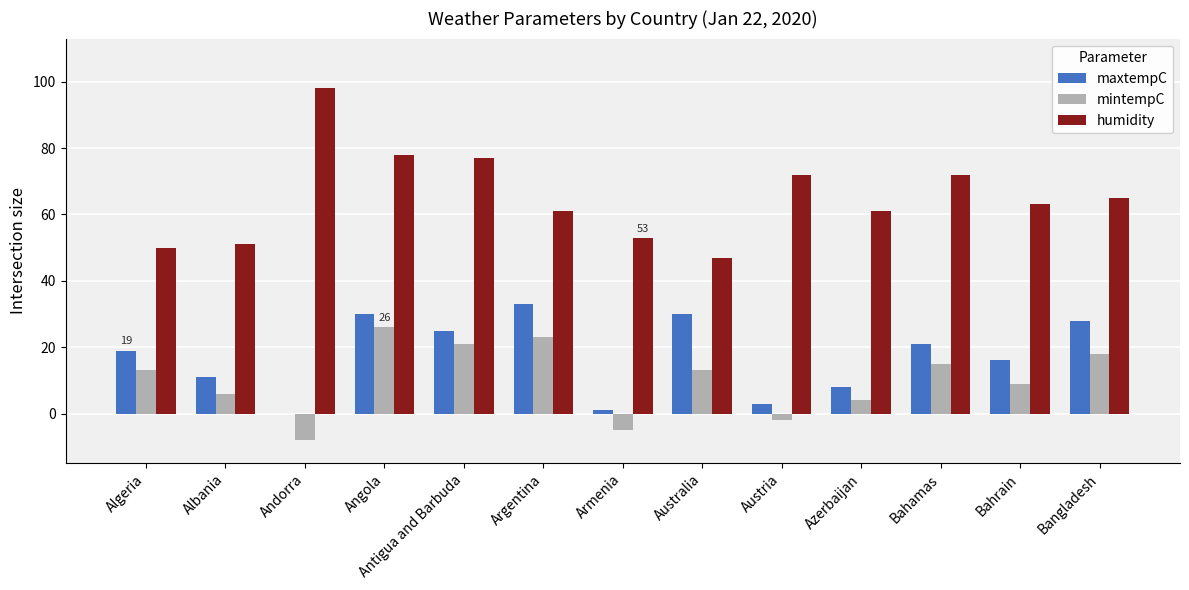

Reading left to right, transcribe all the data shown in this chart.

maxtempC: 19	11	0	30	25	33	1	30	3	8	21	16	28
mintempC: 13	6	-8	26	21	23	-5	13	-2	4	15	9	18
humidity: 50	51	98	78	77	61	53	47	72	61	72	63	65